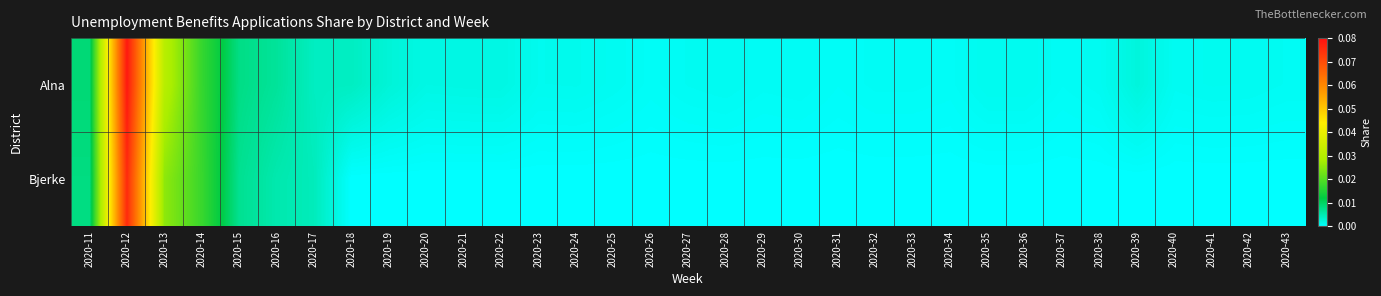

Which has a higher value, 2020-13 or 2020-36?

2020-13